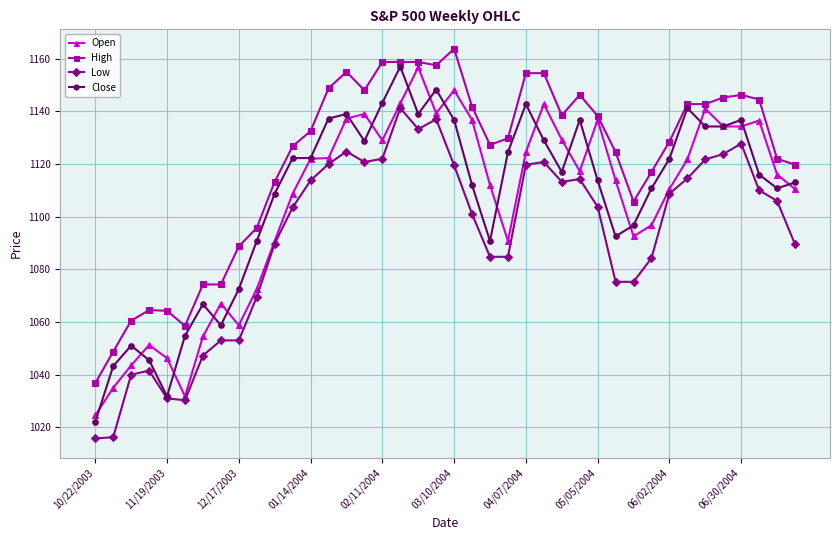

Which series has the largest total across all categories?

High